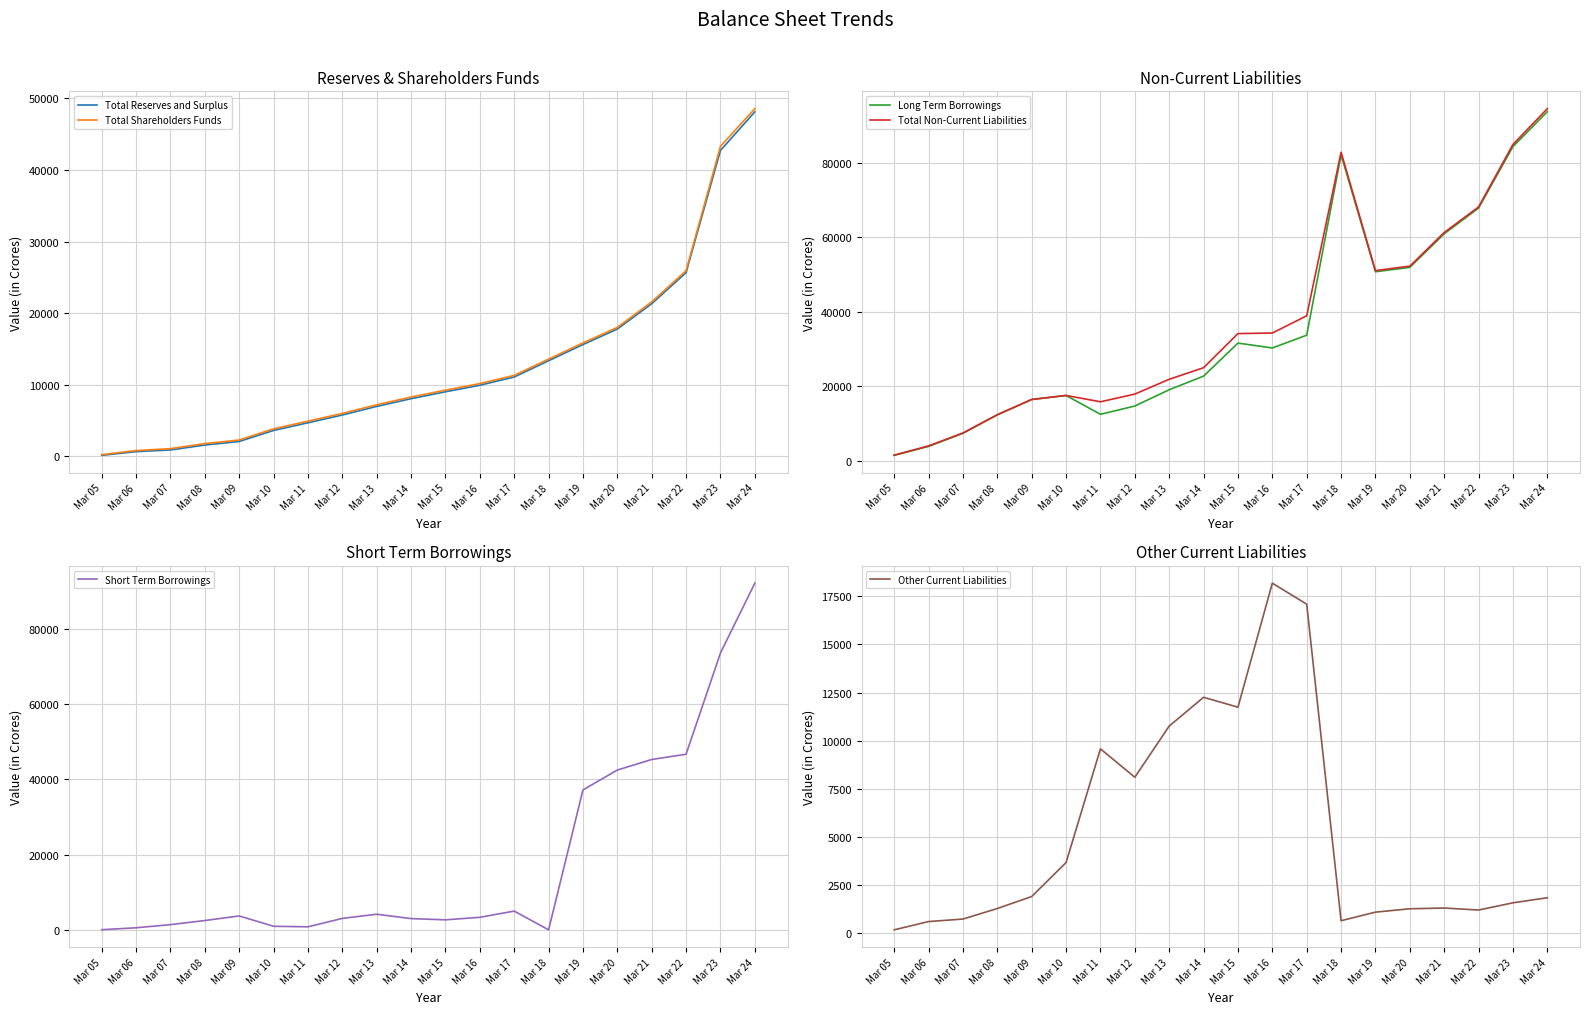

Which series changed the most between Mar 09 and Mar 18?

Total Non-Current Liabilities